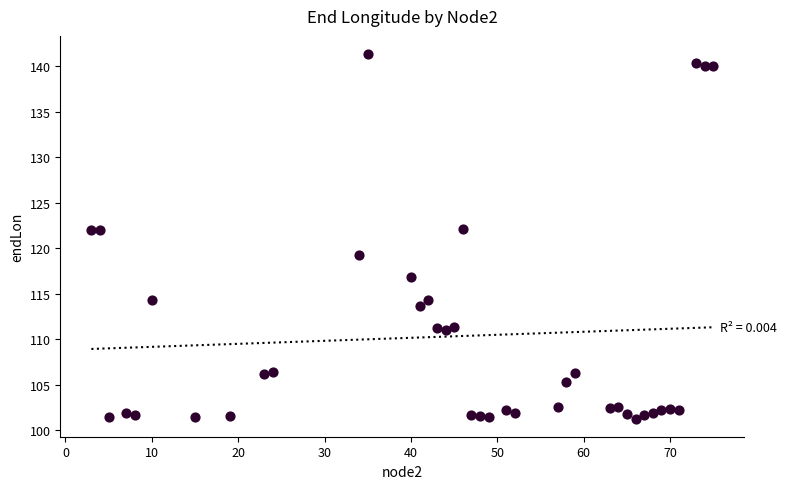

What is the range of Y values (max minus min)?

40.0